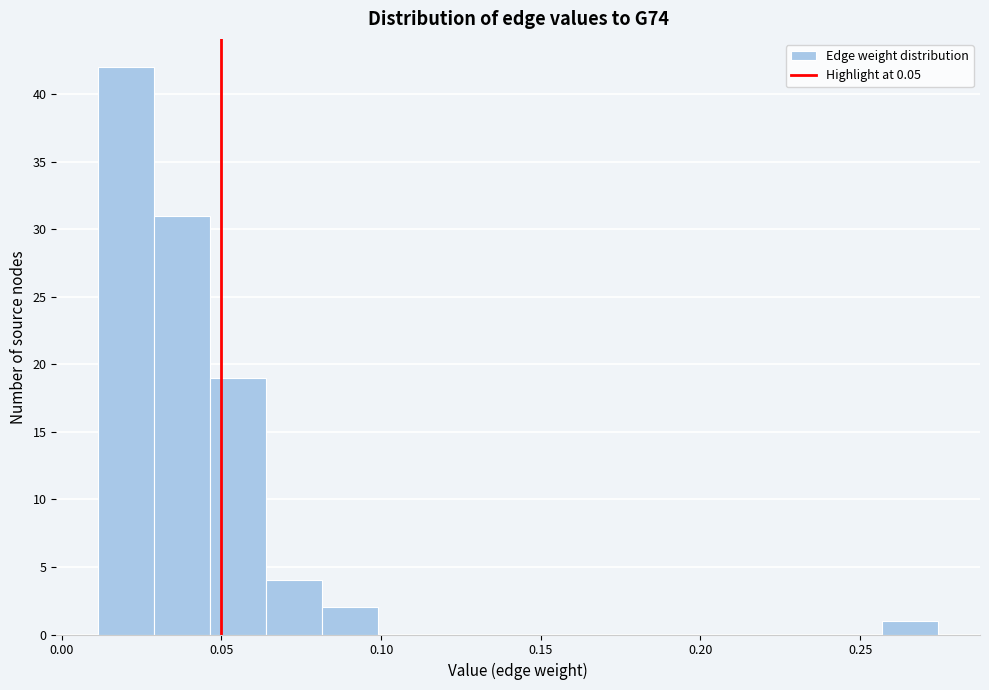

Read against the x-axis, roughly where is the centre of the tallest bar?

0.020